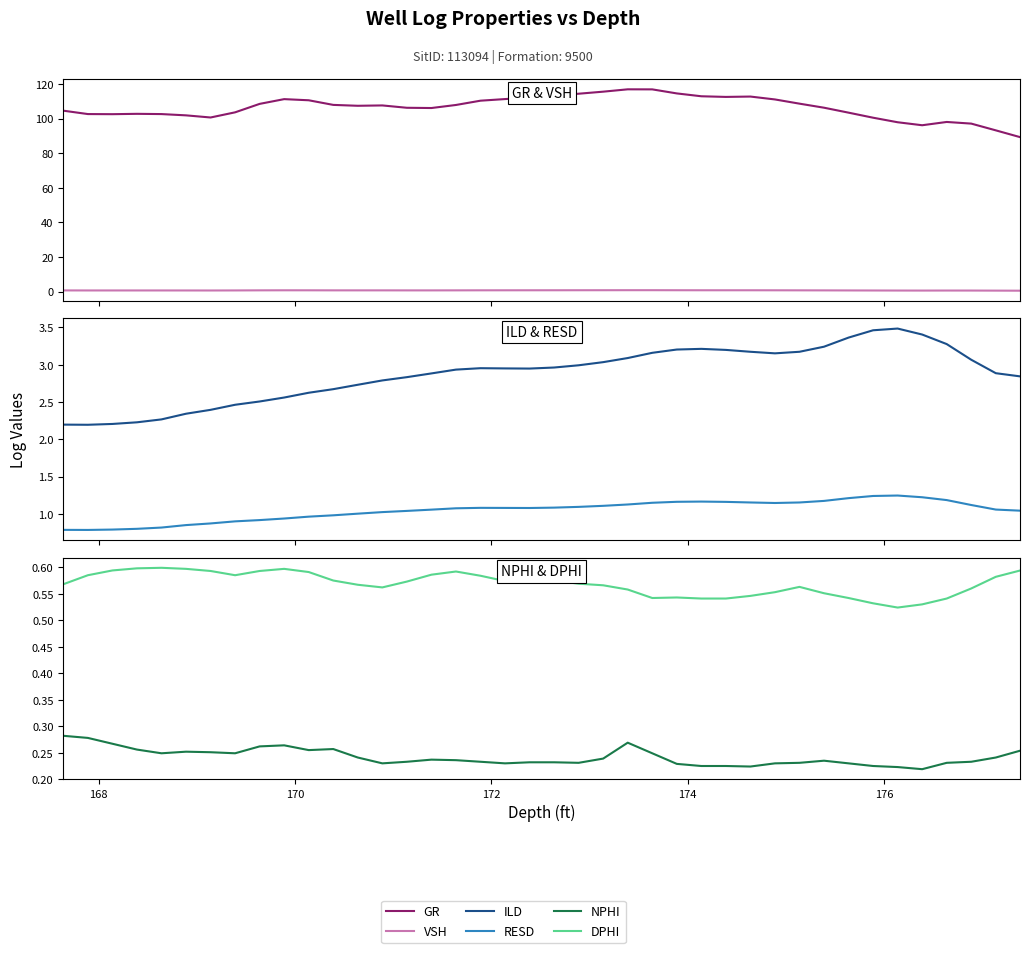

True or false: DPHI and ILD intersect in this chart.

False